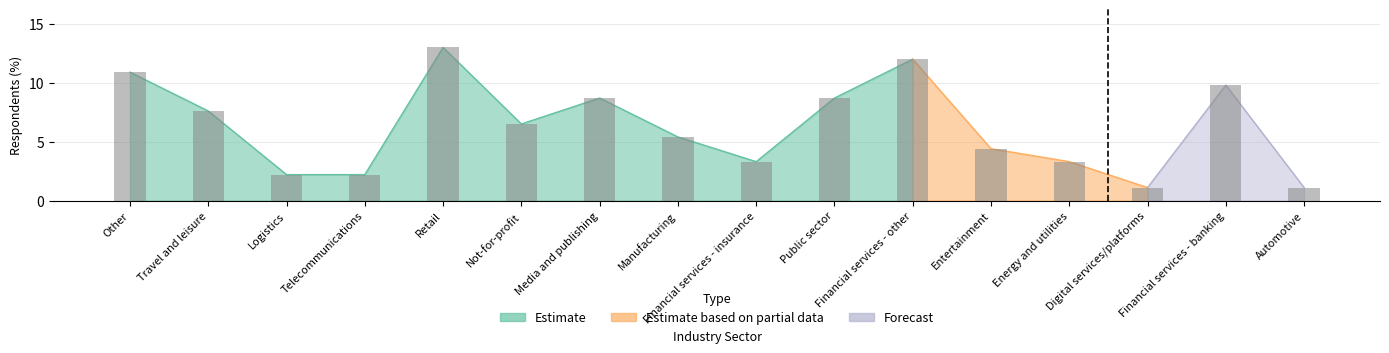

Reading right to left, what are all the values shown in this chart?

Automotive=1.1	Financial services - banking=9.8	Digital services/platforms=1.1	Energy and utilities=3.3	Entertainment=4.4	Financial services - other=12.0	Public sector=8.7	Financial services - insurance=3.3	Manufacturing=5.4	Media and publishing=8.7	Not-for-profit=6.5	Retail=13.0	Telecommunications=2.2	Logistics=2.2	Travel and leisure=7.6	Other=10.9